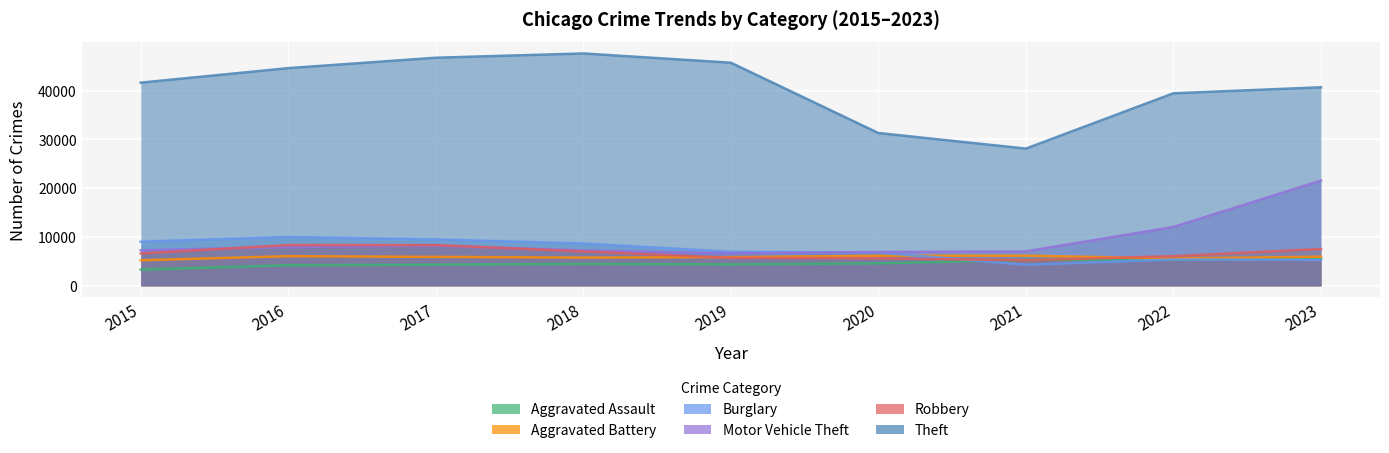

Rank the series at 2023 from highest to lowest value.

Theft, Motor Vehicle Theft, Robbery, Aggravated Battery, Aggravated Assault, Burglary